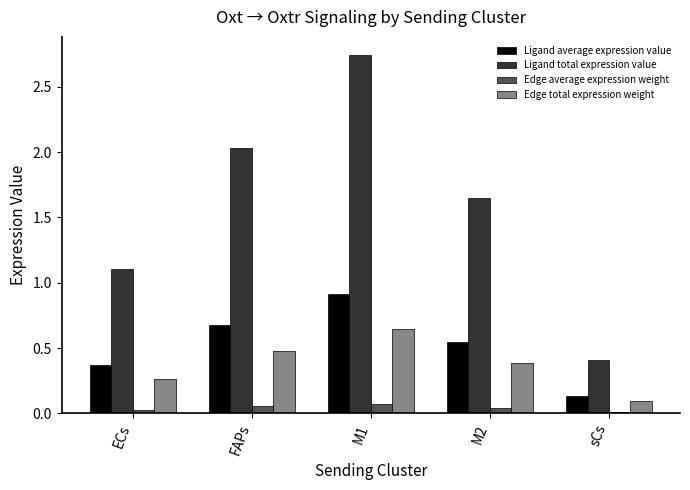

At FAPs, list the series in order from largest to smallest.

Ligand total expression value, Ligand average expression value, Edge total expression weight, Edge average expression weight